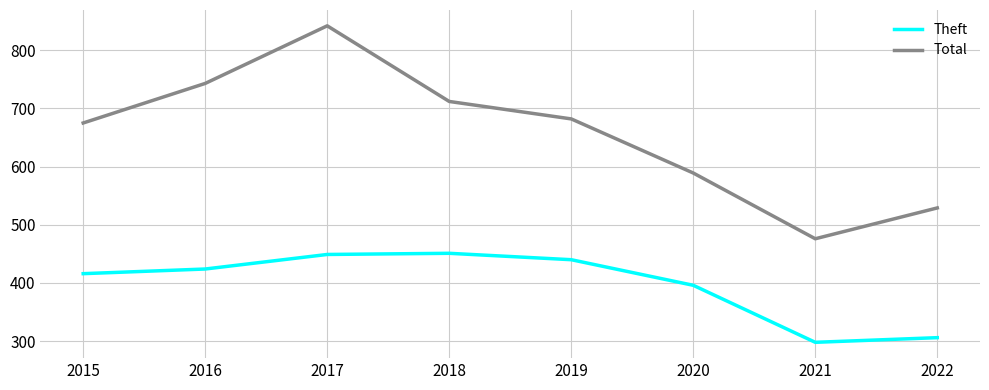

Is it true that Theft equals 298 at 2021?

True